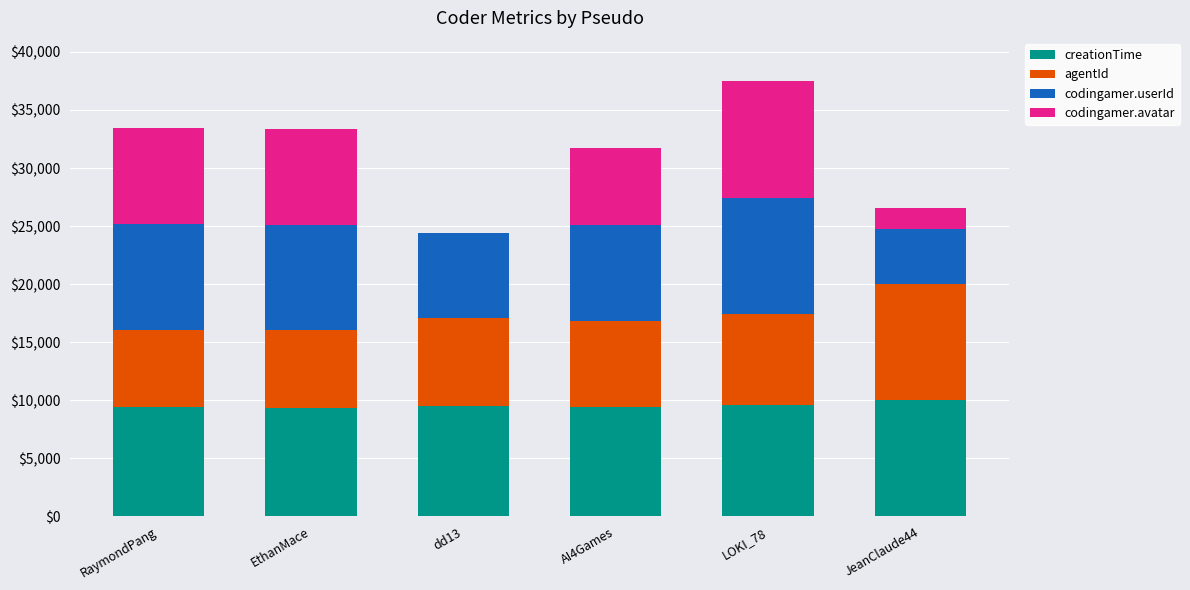

Are the bars grouped side by side (vs. stacked)?

No